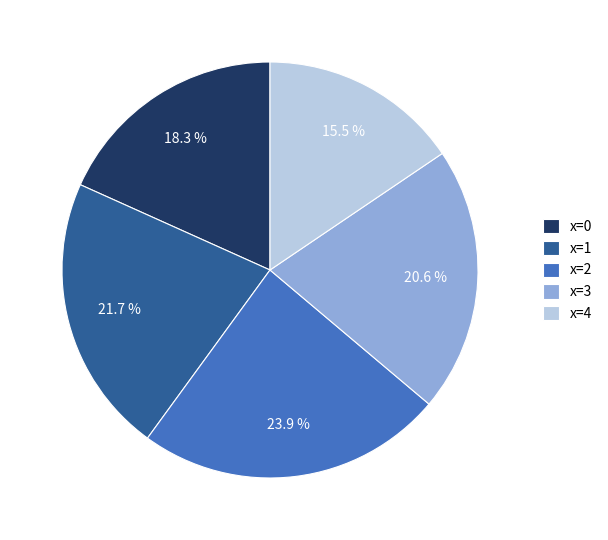

Which category has the smallest portion of the pie?

x=4